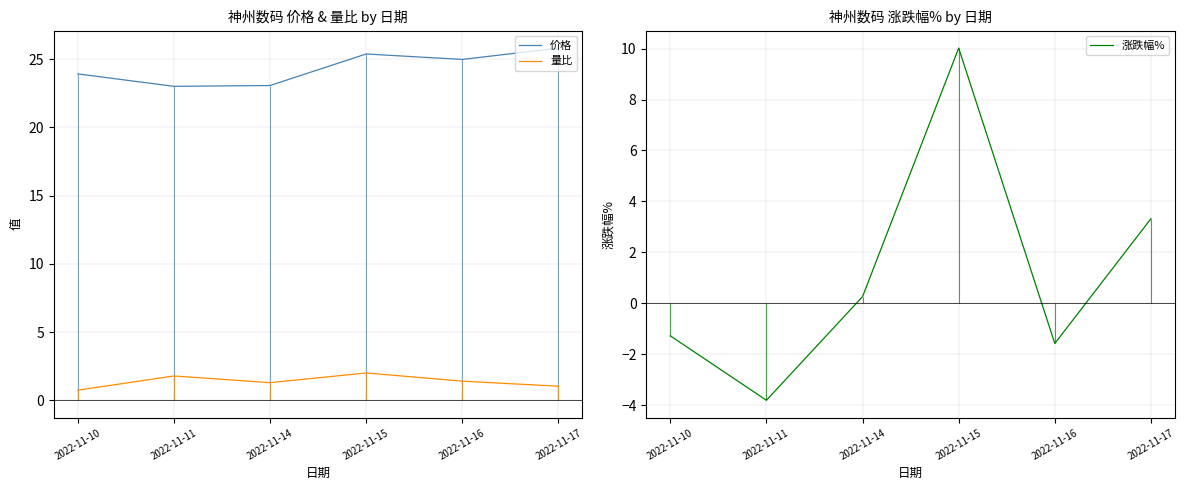

Reading left to right, what are all the values shown in this chart?

价格: 23.9	23.0	23.1	25.4	25.0	25.8
量比: 0.7	1.8	1.3	2.0	1.4	1.0
涨跌幅%: -1.3	-3.8	0.3	10.0	-1.6	3.3